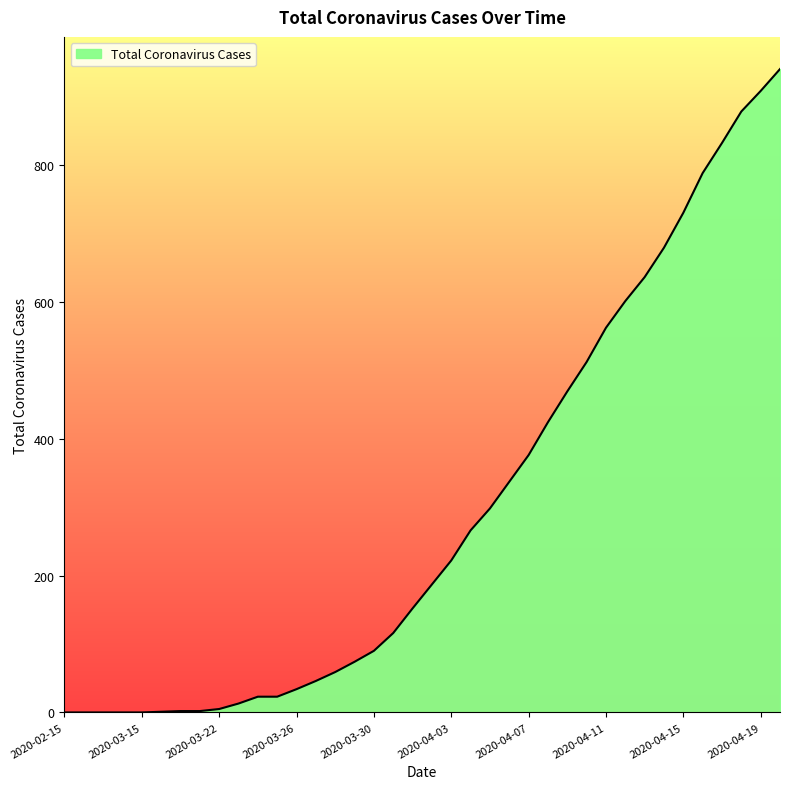

What is the difference between the maximum and minimum values?

940